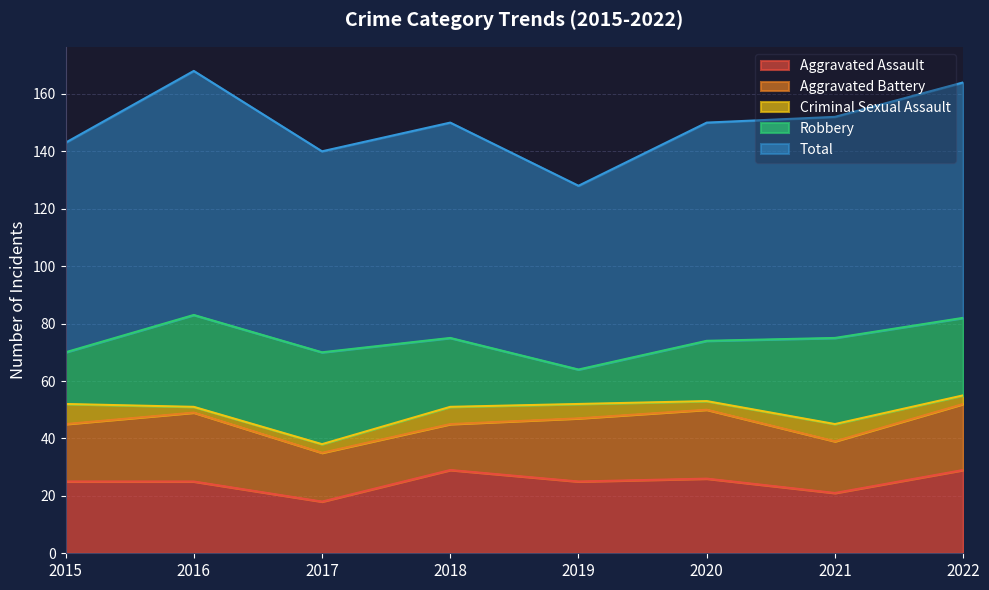

True or false: Aggravated Assault has a value of 5 at 2015.

False